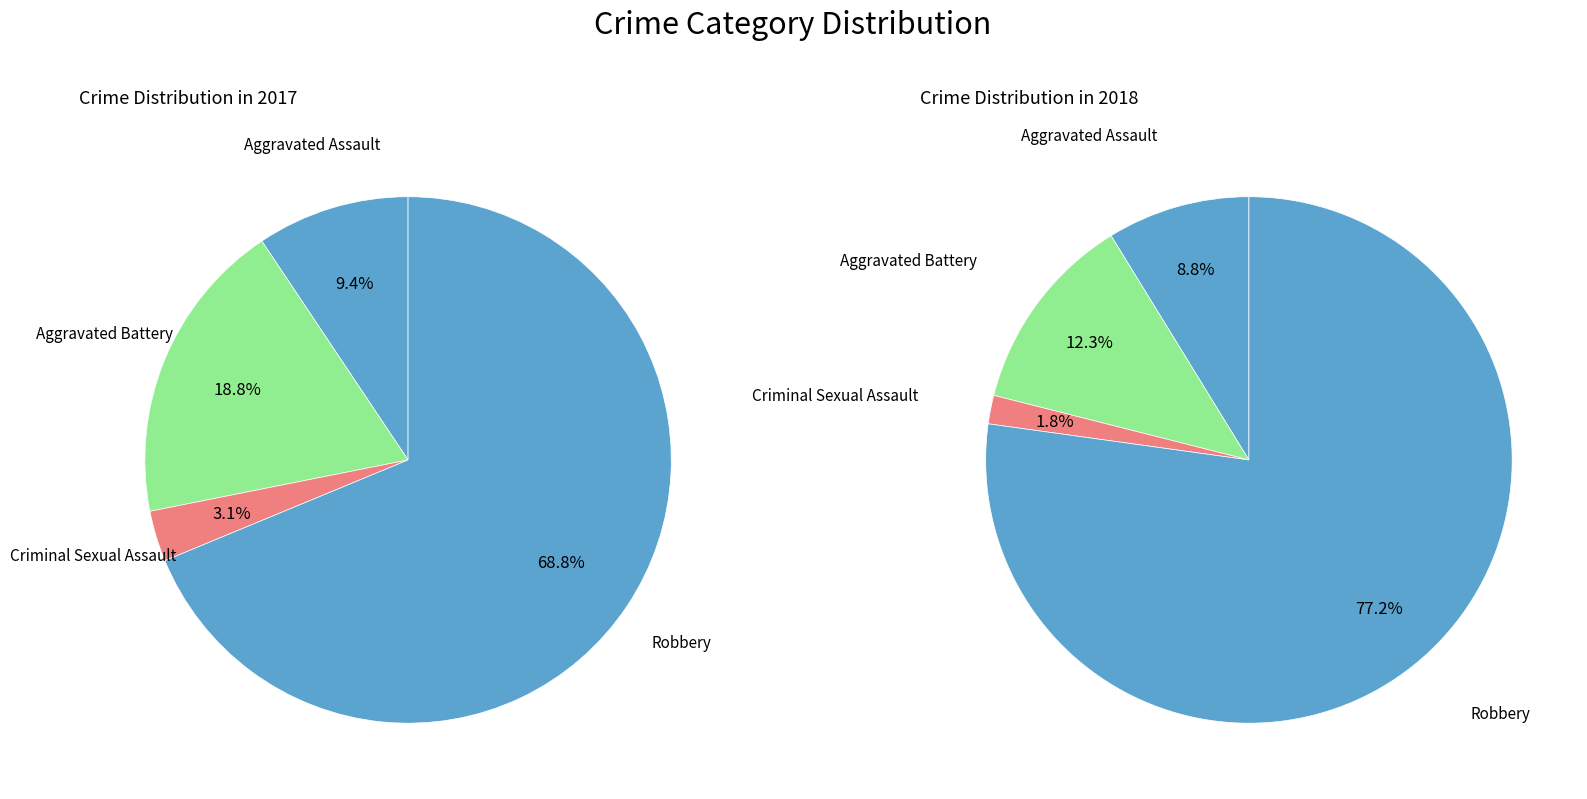

How many slices are in this pie chart?

4